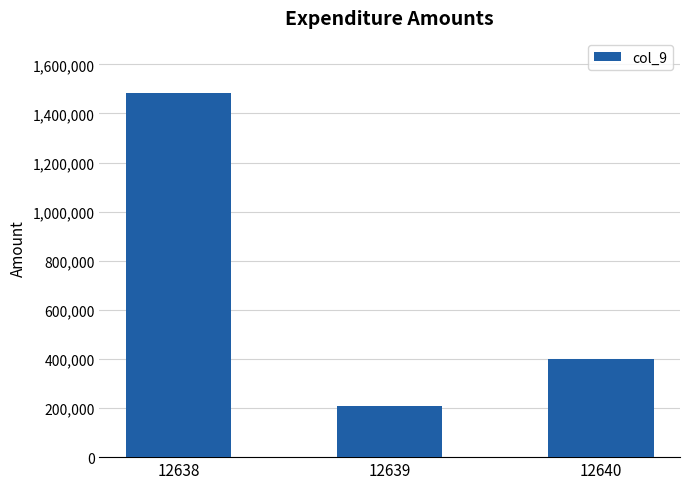

What is the sum of all values?

2090500